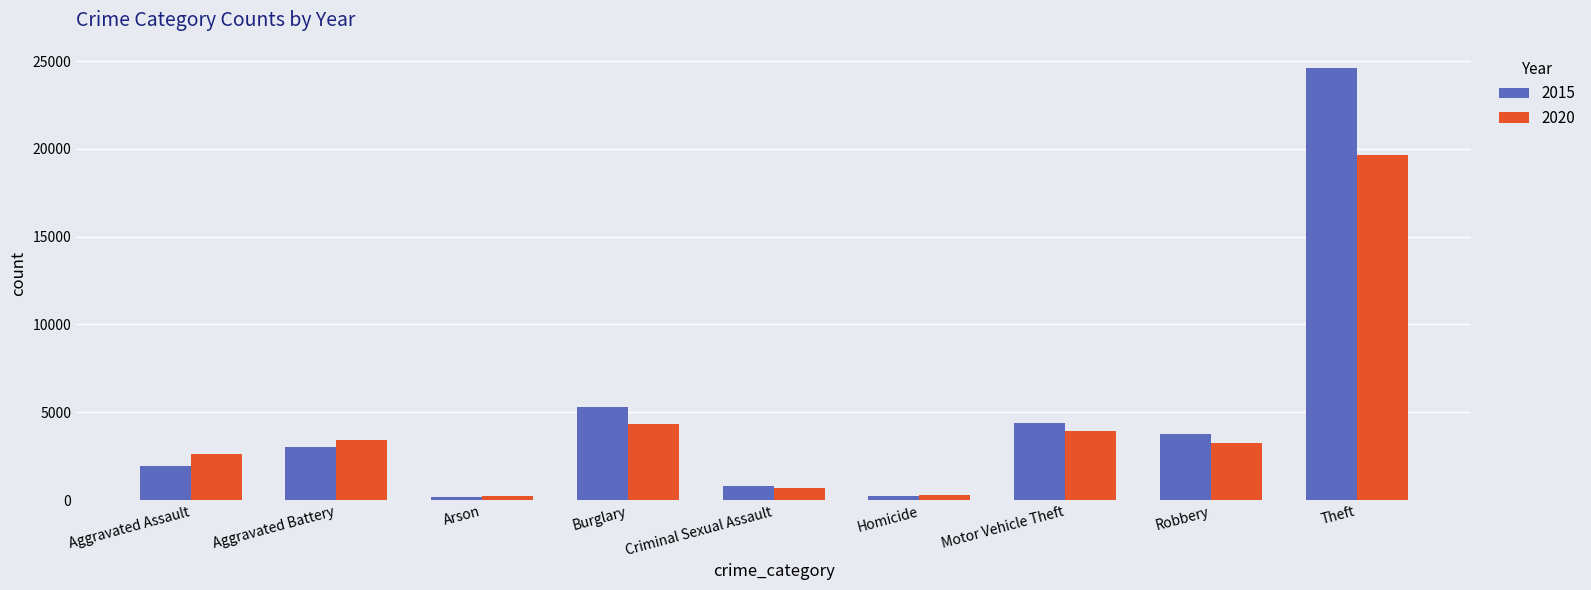

List the series in order of their overall mean, lowest first.

2020, 2015